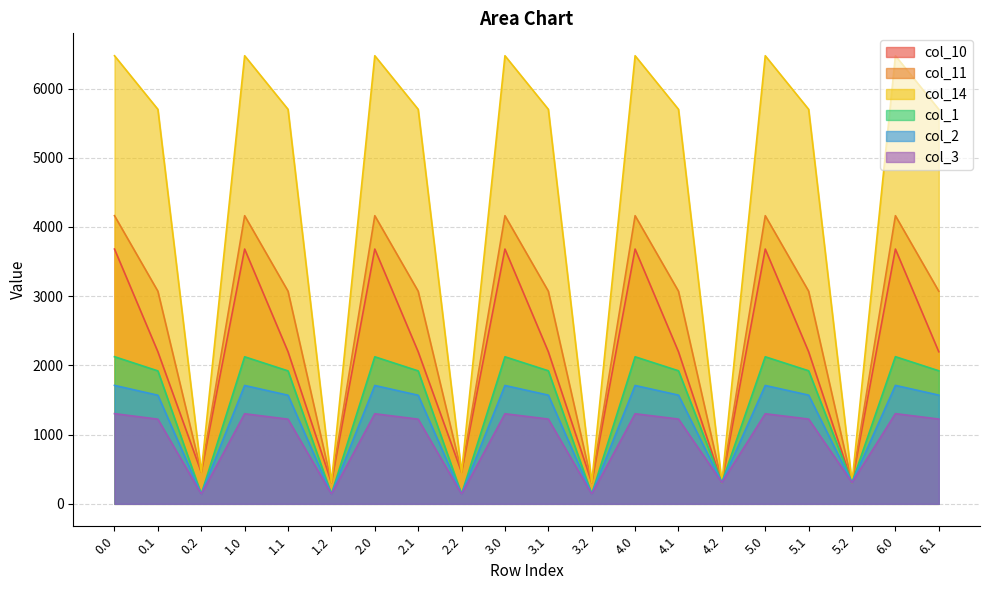

Reading right to left, extract all data points from this chart.

col_10: 6.1=2197.3	6.0=3681.1	5.2=307.8	5.1=2197.3	5.0=3681.1	4.2=307.8	4.1=2197.3	4.0=3681.1	3.2=307.8	3.1=2197.3	3.0=3681.1	2.2=457.5	2.1=2197.3	2.0=3681.1	1.2=307.8	1.1=2197.3	1.0=3681.1	0.2=457.5	0.1=2197.3	0.0=3681.1
col_11: 6.1=3071.6	6.0=4163.2	5.2=307.8	5.1=3071.6	5.0=4163.2	4.2=307.8	4.1=3071.6	4.0=4163.2	3.2=307.8	3.1=3071.6	3.0=4163.2	2.2=457.5	2.1=3071.6	2.0=4163.2	1.2=307.8	1.1=3071.6	1.0=4163.2	0.2=457.5	0.1=3071.6	0.0=4163.2
col_14: 6.1=5699.9	6.0=6474.3	5.2=307.8	5.1=5699.9	5.0=6474.3	4.2=307.8	4.1=5699.9	4.0=6474.3	3.2=307.8	3.1=5699.9	3.0=6474.3	2.2=457.5	2.1=5699.9	2.0=6474.3	1.2=307.8	1.1=5699.9	1.0=6474.3	0.2=457.5	0.1=5699.9	0.0=6474.3
col_1: 6.1=1922.4	6.0=2126.1	5.2=307.8	5.1=1922.4	5.0=2124.7	4.2=307.8	4.1=1922.4	4.0=2124.7	3.2=141.0	3.1=1922.4	3.0=2124.7	2.2=141.0	2.1=1920.8	2.0=2124.7	1.2=141.0	1.1=1920.8	1.0=2124.7	0.2=141.0	0.1=1920.8	0.0=2126.1
col_2: 6.1=1570.9	6.0=1711.7	5.2=307.8	5.1=1570.9	5.0=1710.3	4.2=307.8	4.1=1570.9	4.0=1710.3	3.2=141.0	3.1=1570.9	3.0=1710.3	2.2=141.0	2.1=1569.4	2.0=1710.3	1.2=141.0	1.1=1569.4	1.0=1710.3	0.2=141.0	0.1=1569.4	0.0=1711.7
col_3: 6.1=1224.8	6.0=1303.2	5.2=307.8	5.1=1224.8	5.0=1301.8	4.2=307.8	4.1=1224.8	4.0=1301.8	3.2=141.0	3.1=1224.8	3.0=1301.8	2.2=141.0	2.1=1223.2	2.0=1301.8	1.2=141.0	1.1=1223.2	1.0=1301.8	0.2=141.0	0.1=1223.2	0.0=1303.2